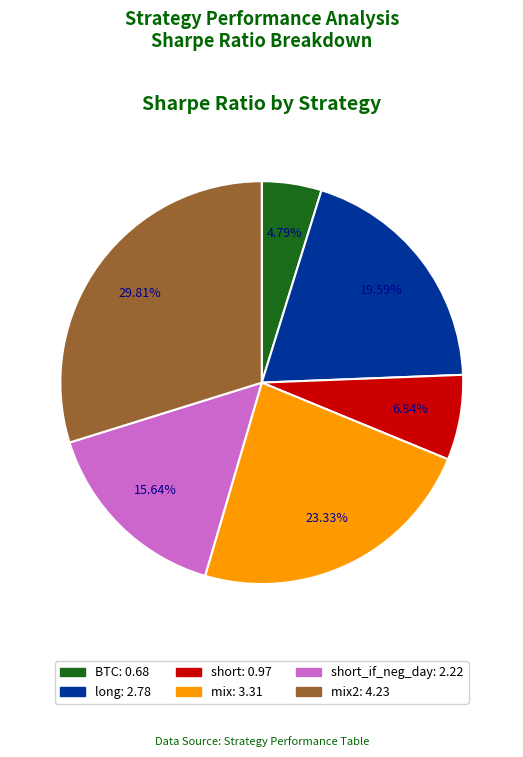

Is there any slice that represents more than half of the pie?

No